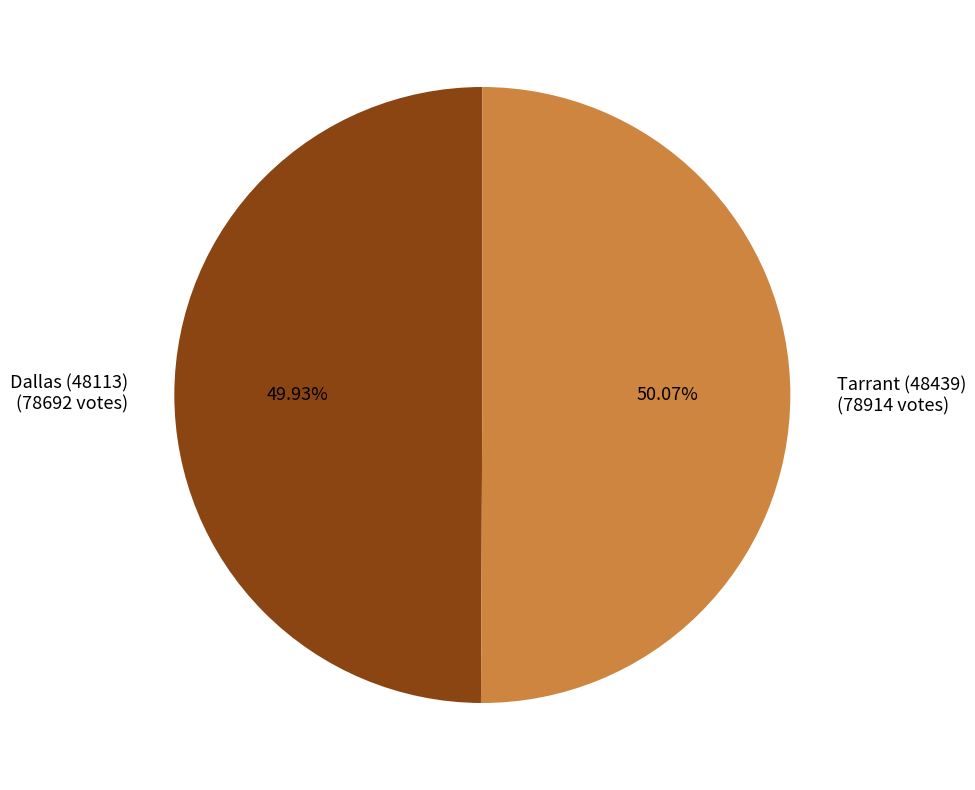

Count the number of slices in the pie.

2